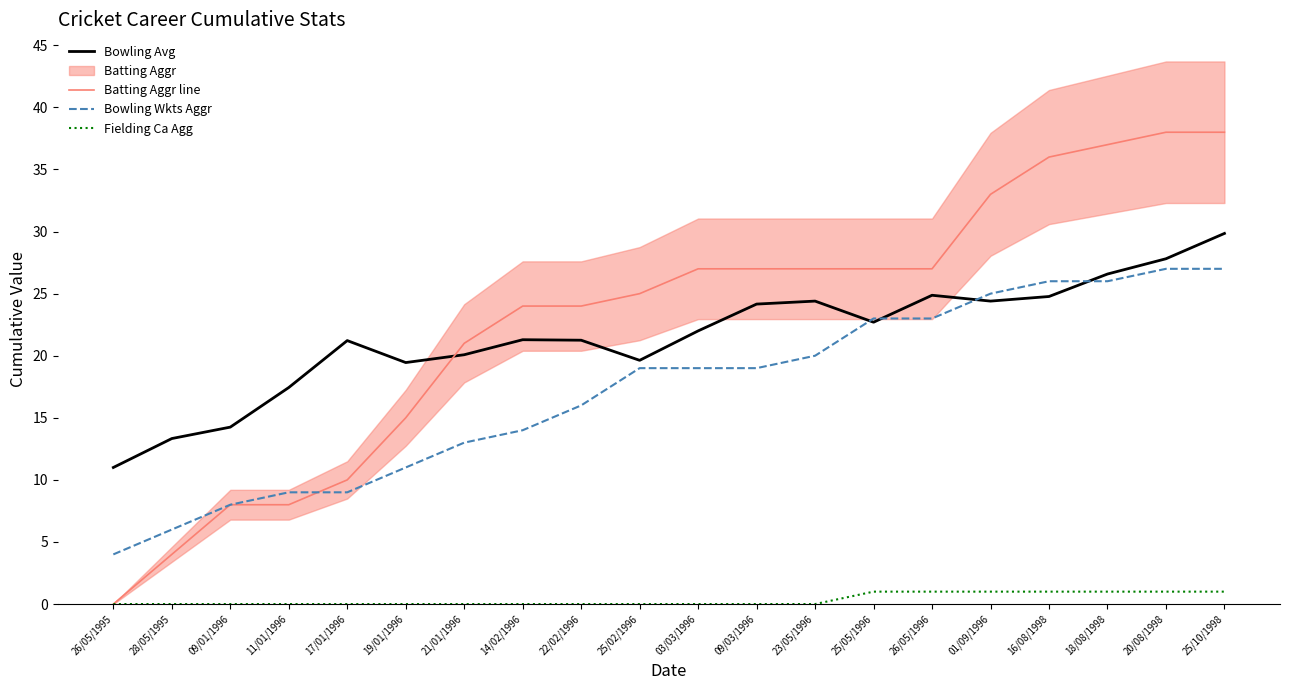

Which series changed the most between 09/01/1996 and 16/08/1998?

Batting Aggr line